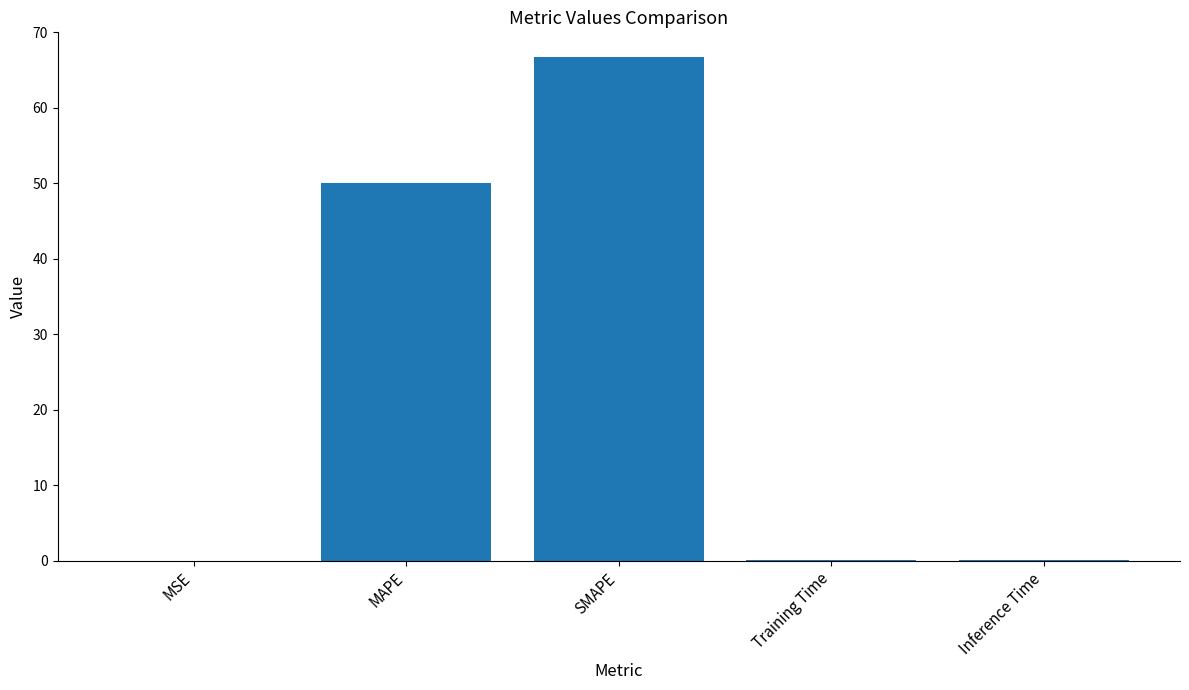

At which label is the value closest to 33?

MAPE